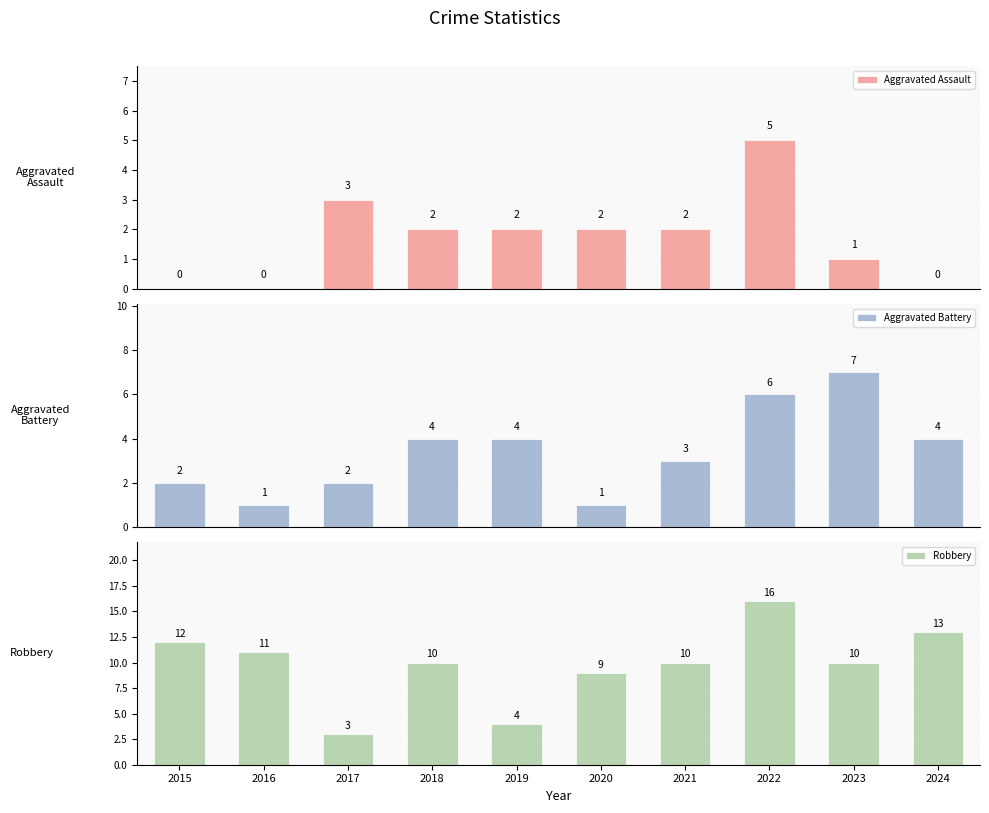

Count the Aggravated Assault values in the range 0 to 2.

8